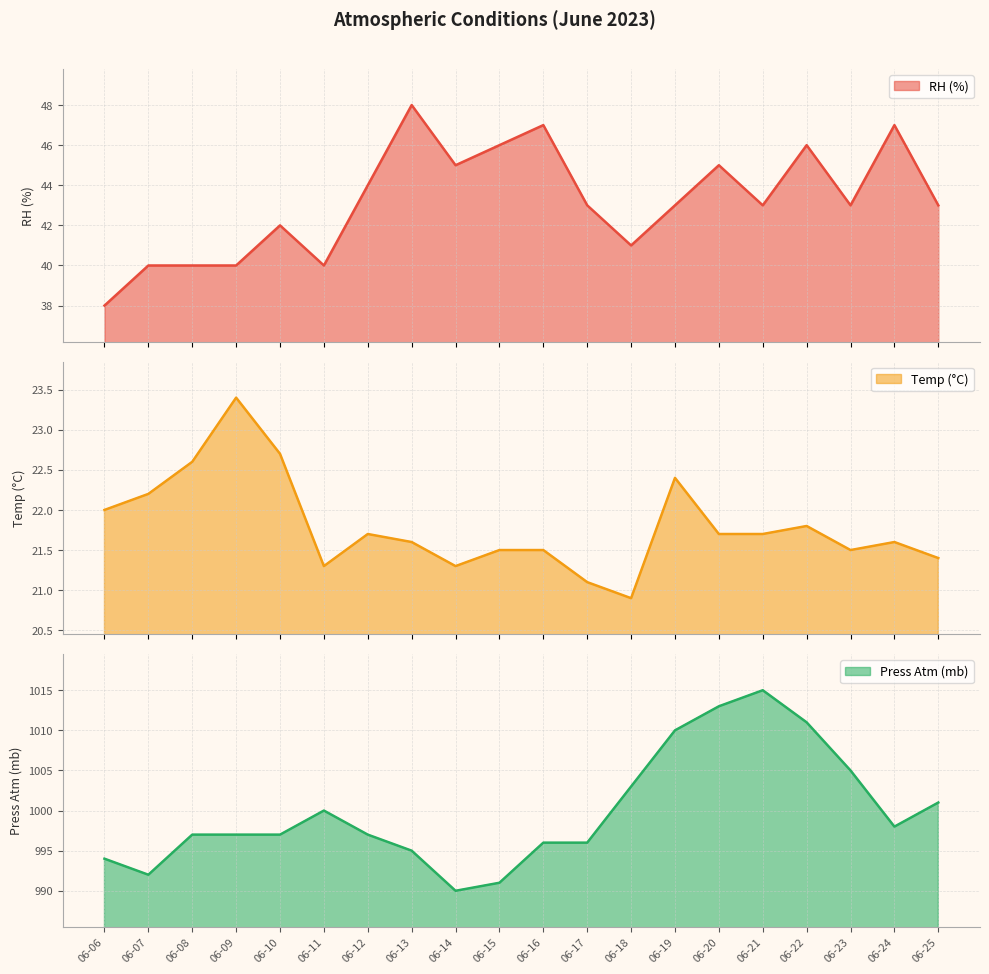

What is the greatest value displayed?

1015.0